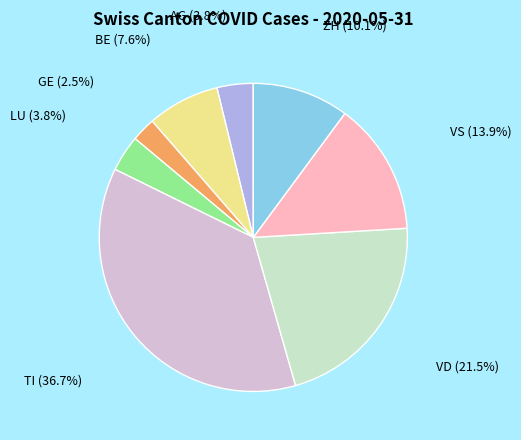

Which has a higher value, TI or LU?

TI